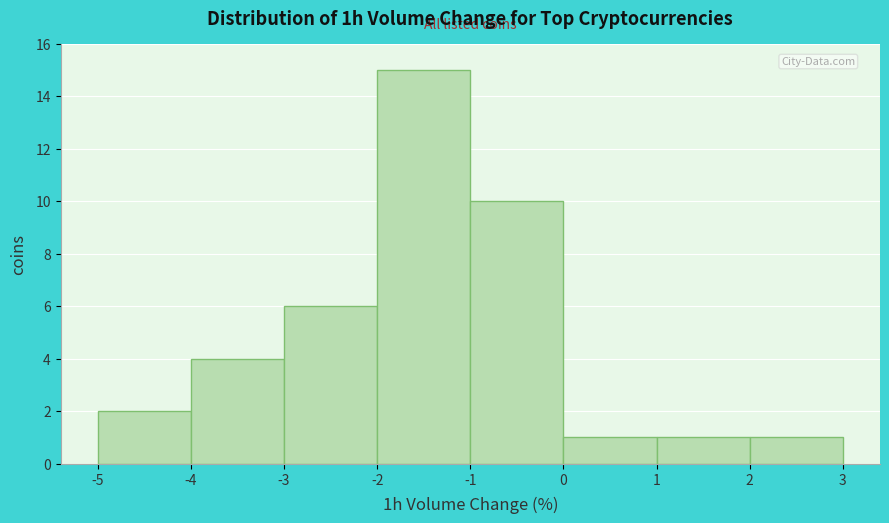

Reading left to right, list every bar in this chart as the range it spans on the x-axis followed by its height. The values are not printed on the chart, so give them approximately, as read against the axis.

-5 to -4: 2
-4 to -3: 4
-3 to -2: 6
-2 to -1: 15
-1 to 0: 10
0 to 1: 1
1 to 2: 1
2 to 3: 1